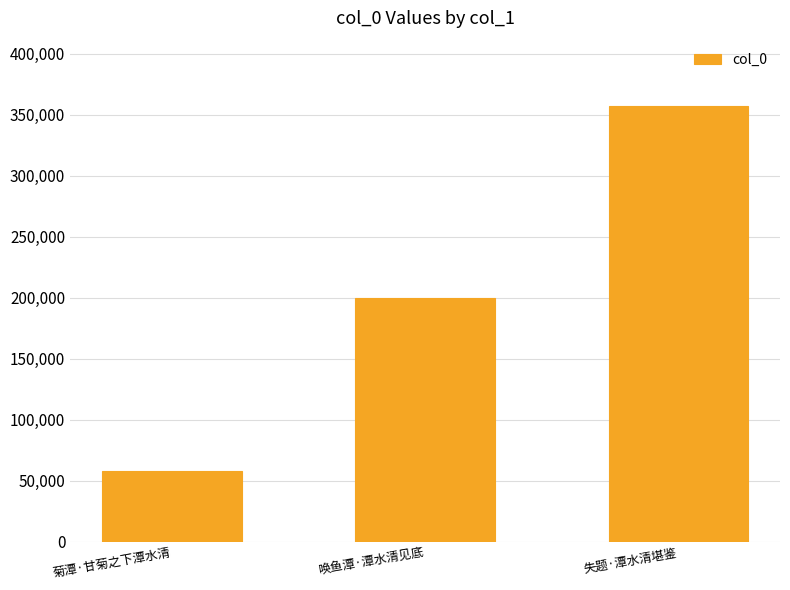

How many series are shown in this chart?

1